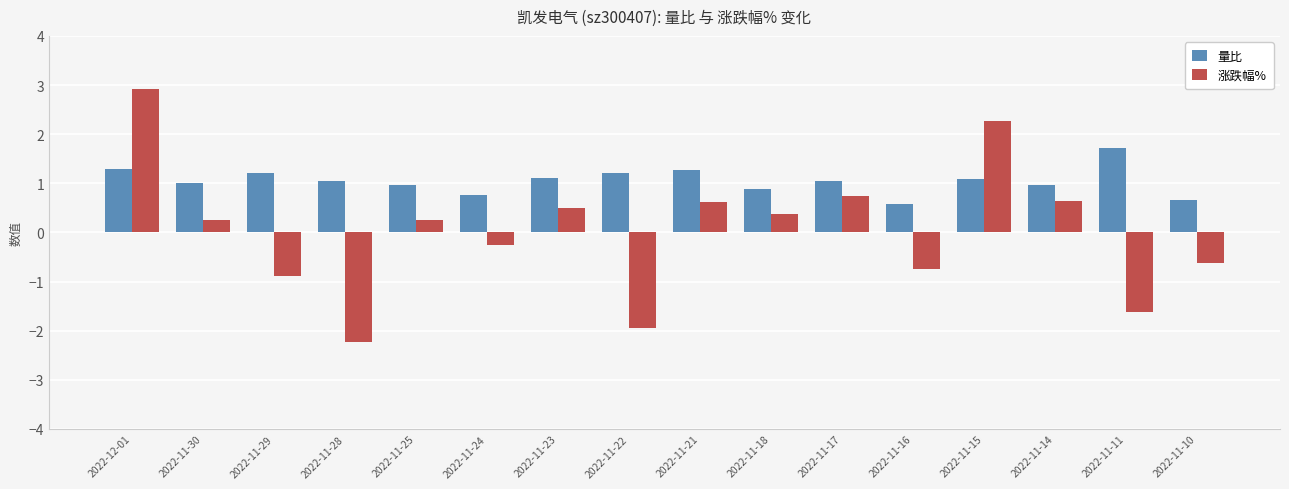

Rank the series at 2022-11-23 from lowest to highest value.

涨跌幅%, 量比